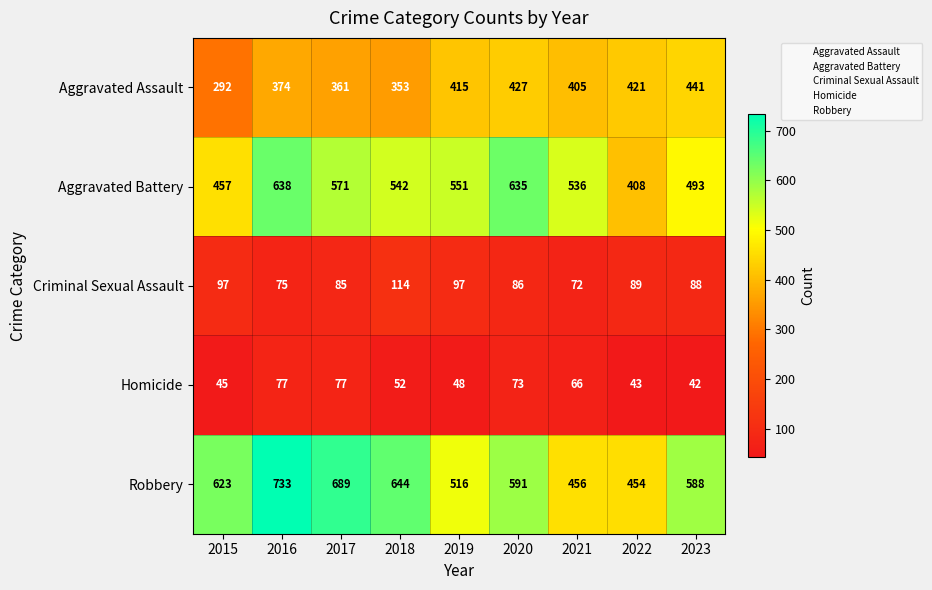

What is the total value across all series at 2019?

1627